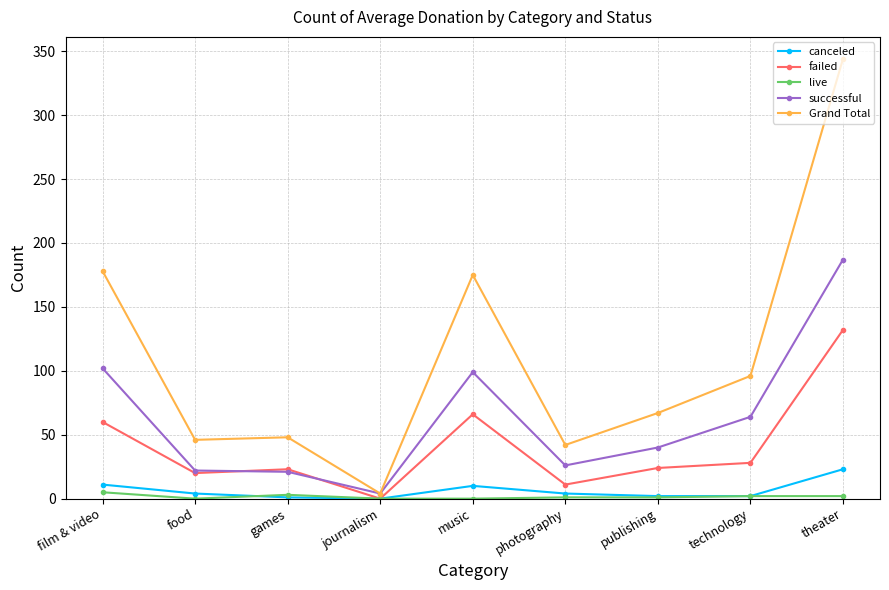

Which series has the largest range (max minus min)?

Grand Total